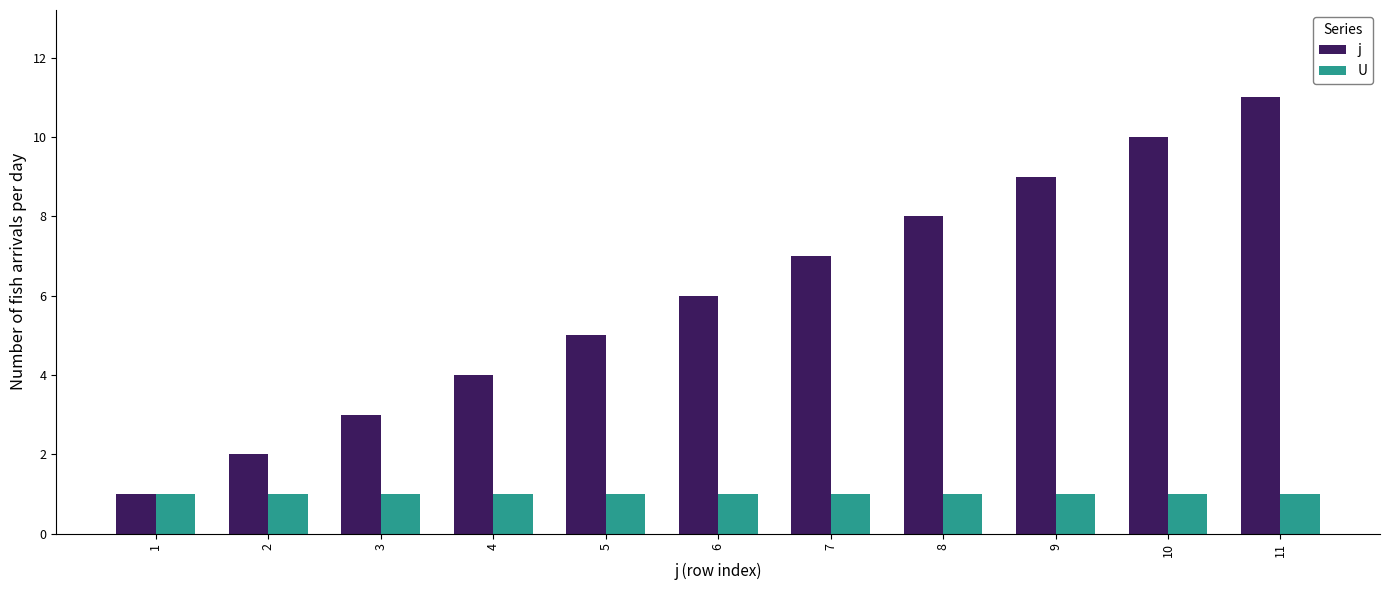

Is it true that U equals 2 at 3?

False